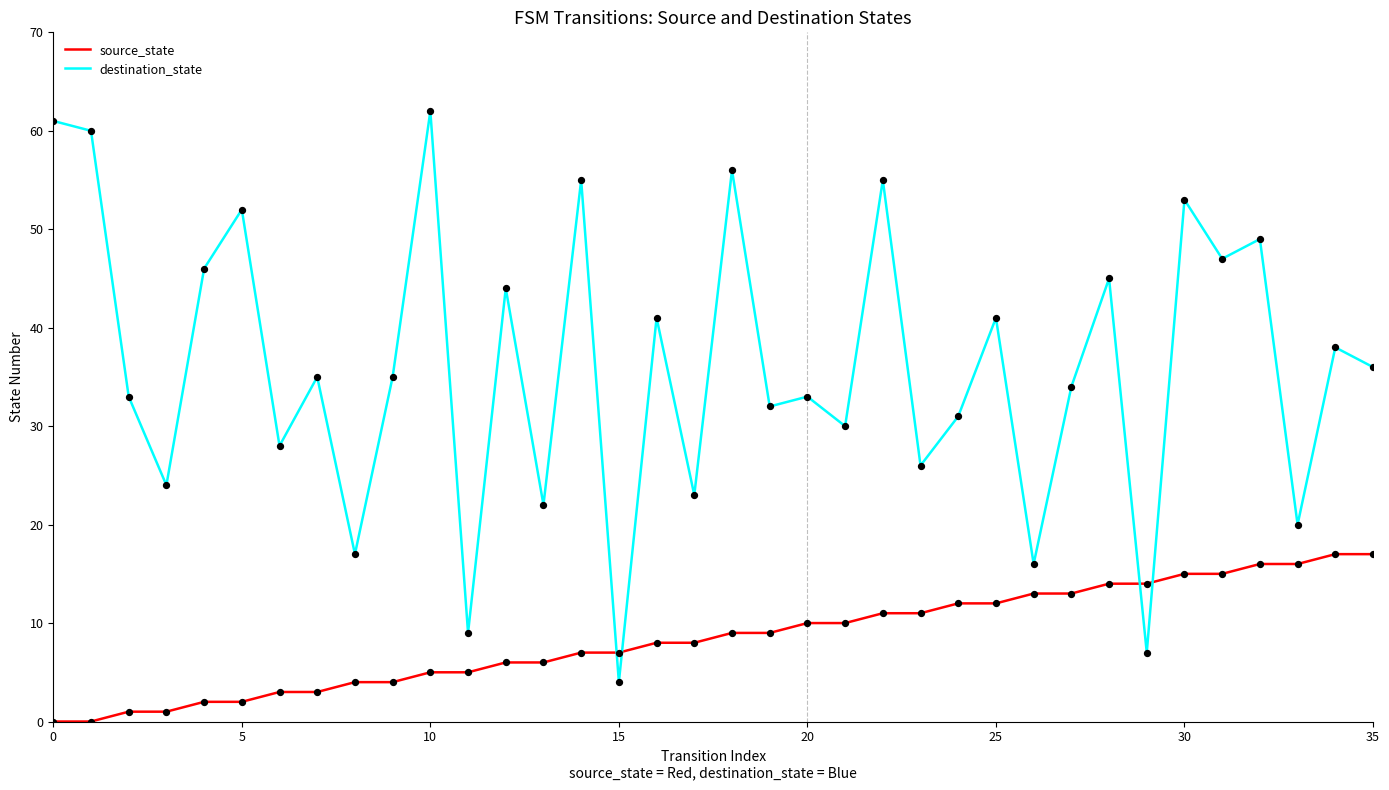

Which series has the widest spread of values?

destination_state